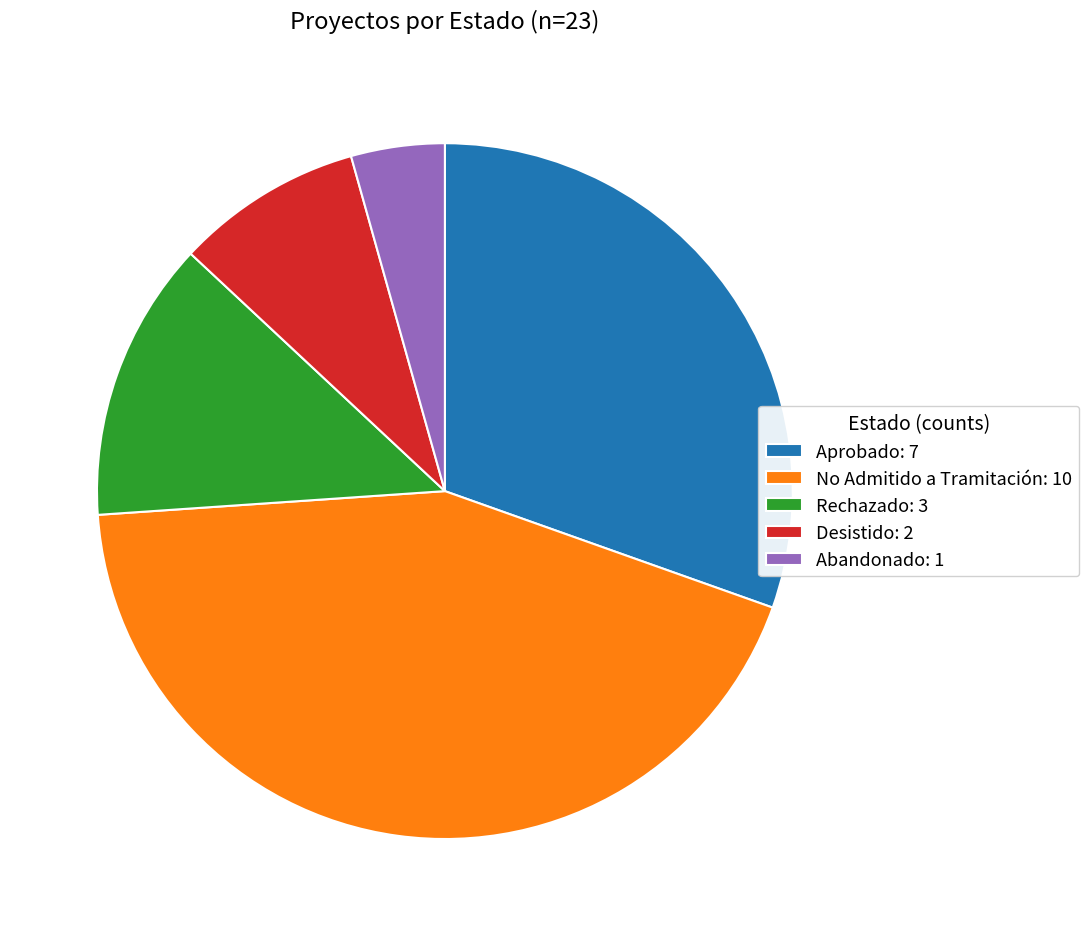

What is the ratio of the value at Desistido: 2 to the value at Aprobado: 7?

0.3